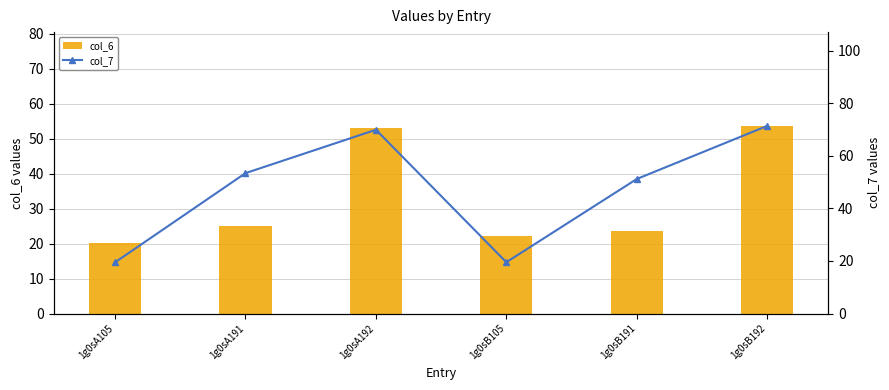

Where does the col_6 series first go above 24?

1g0sA191